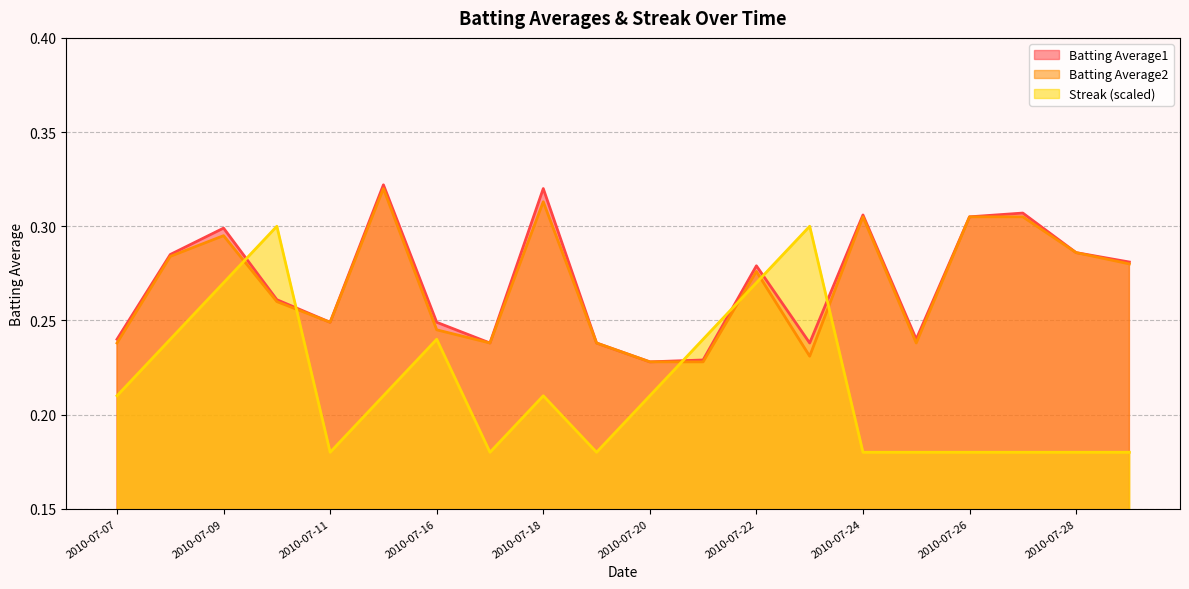

Between 2010-07-11 and 2010-07-19, which series saw the biggest shift?

Batting Average1